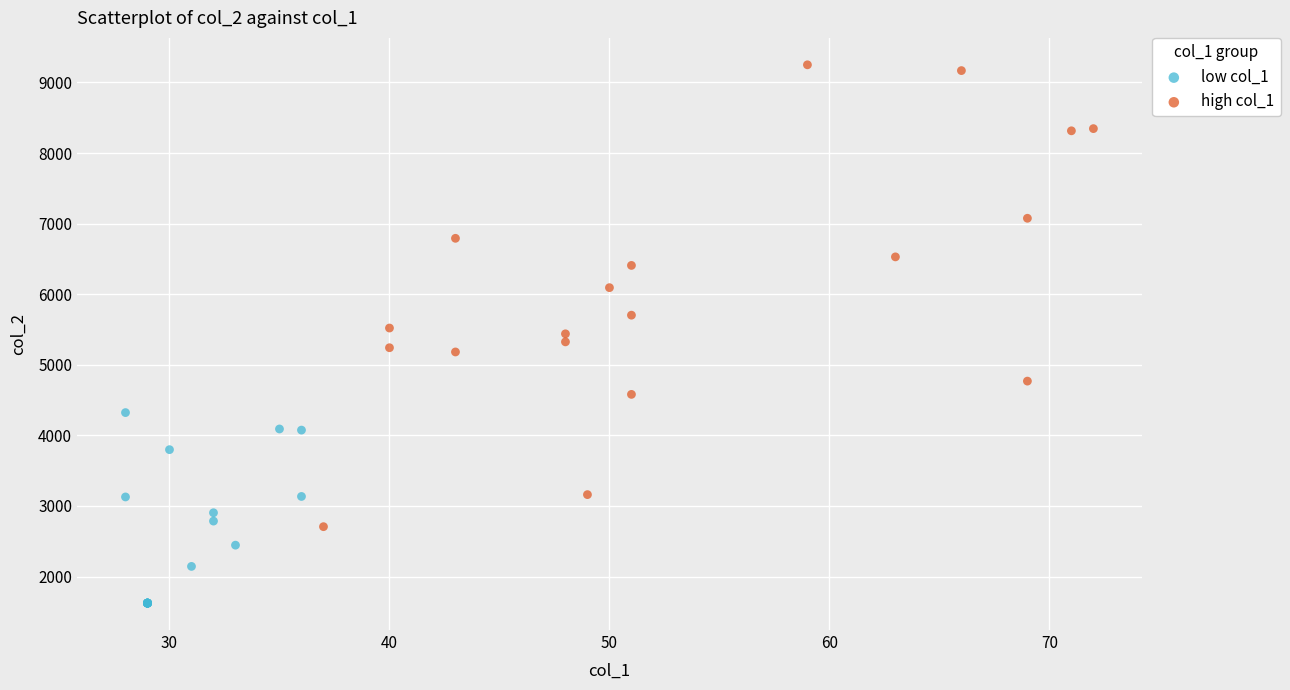

What are all the series names shown in the legend?

low col_1, high col_1